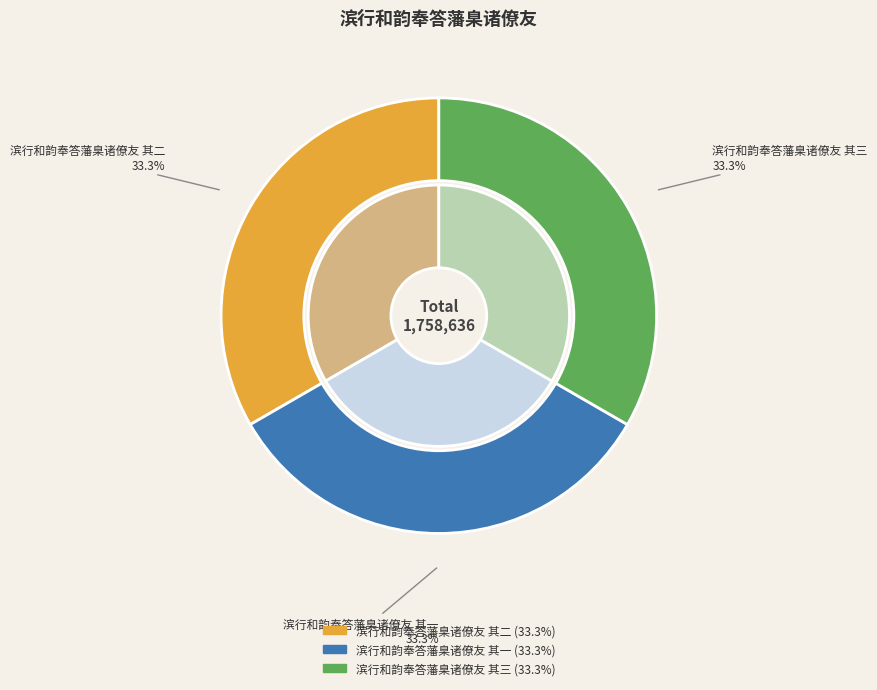

Which category has the smallest portion of the pie?

滨行和韵奉答藩臬诸僚友 其一